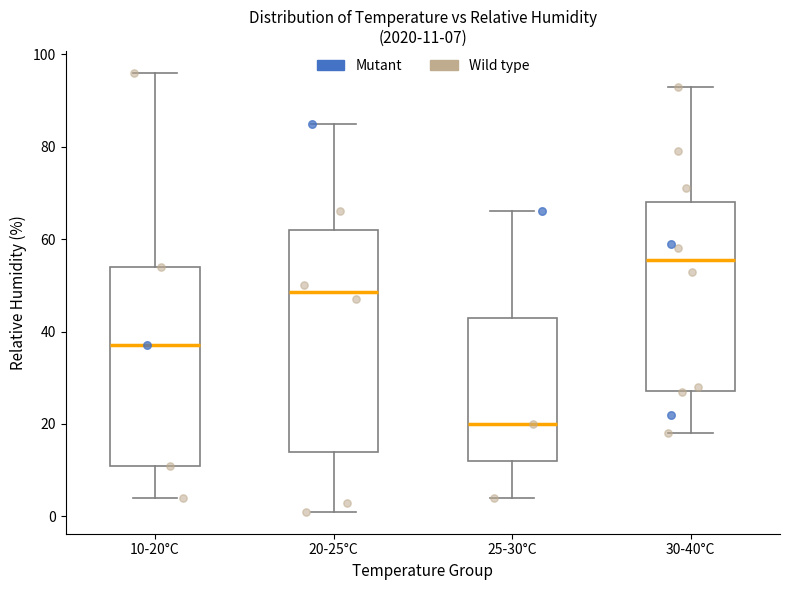

Comparing the boxes themselves (not the whiskers), which one is the tallest?

20-25°C